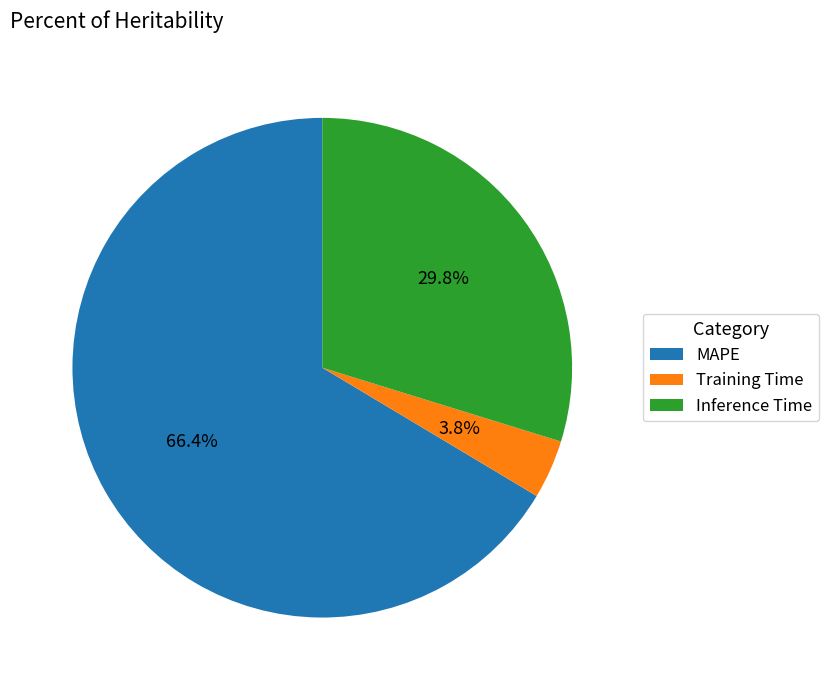

What percentage is the Inference Time slice, to the nearest percent?

30%